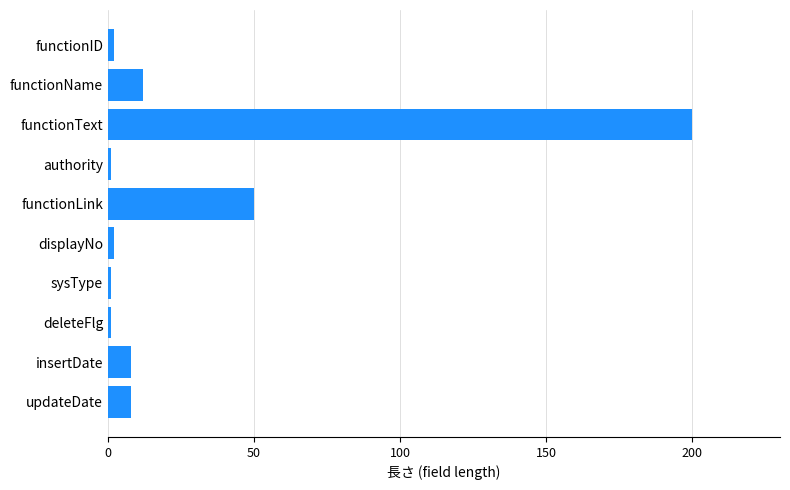

How many data points does each series have?

10